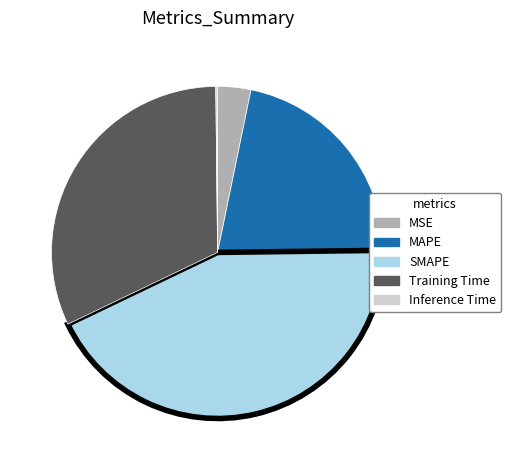

Approximately how many times larger is the value at Training Time compared to SMAPE?

0.7